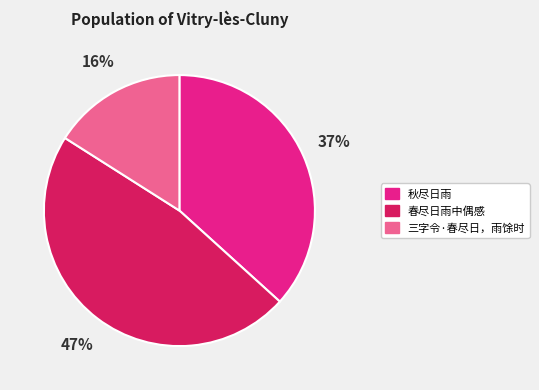

To the nearest percent, what percentage of the pie is 三字令·春尽日，雨馀时?

16%